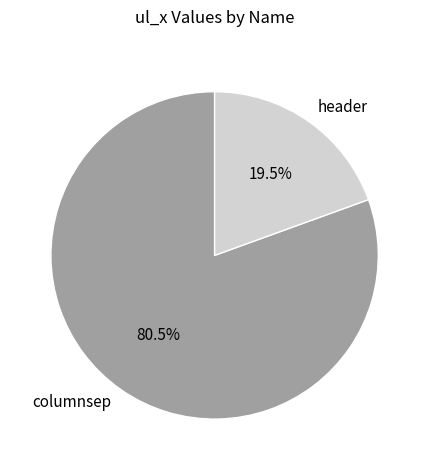

What is the ratio of the value at header to the value at columnsep?

0.2